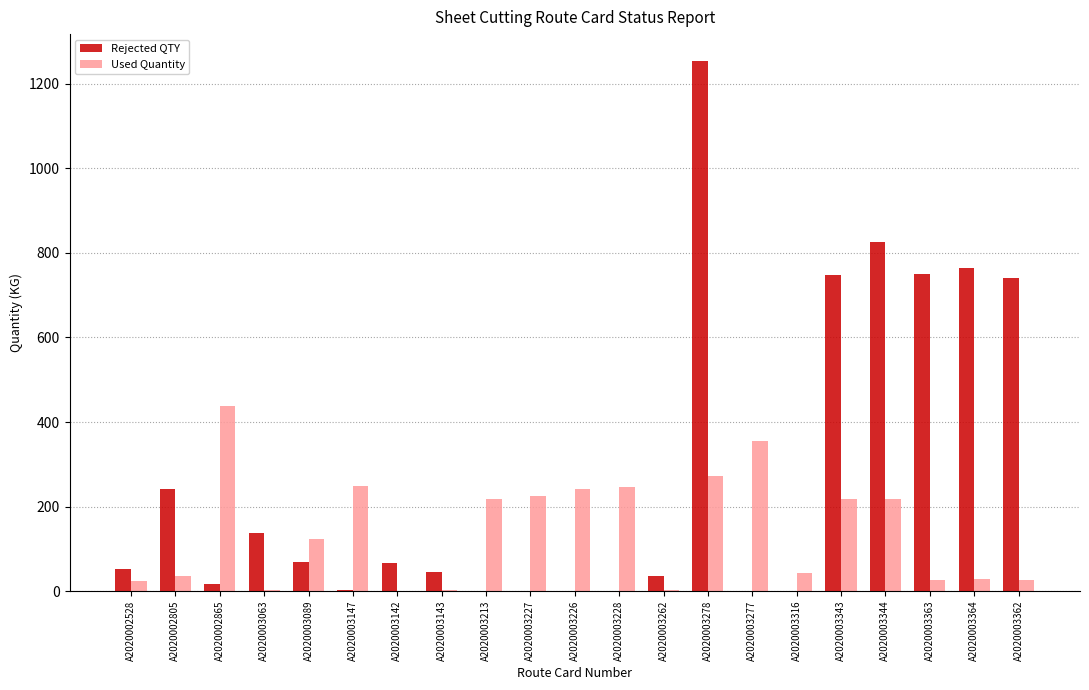

Which series changed the most between A2020002865 and A2020003316?

Used Quantity